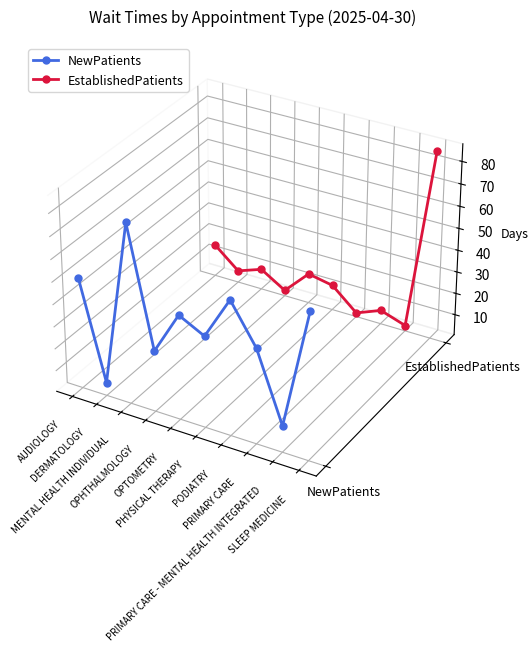

Which series has the largest range (max minus min)?

NewPatients